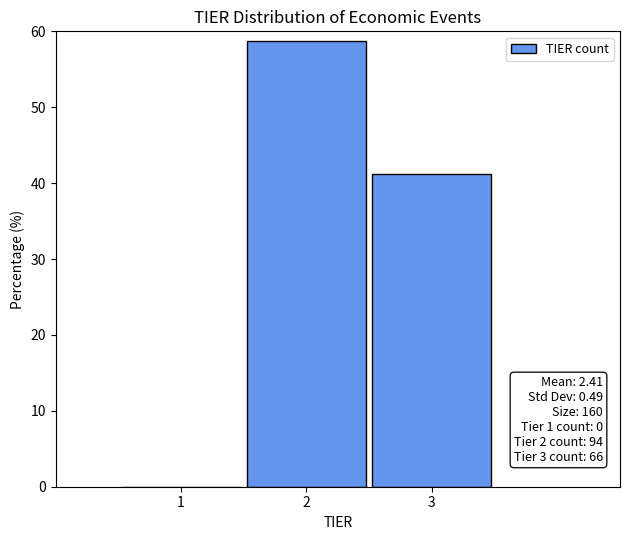

Which range on the x-axis has the tallest bar?

1.5 to 2.5